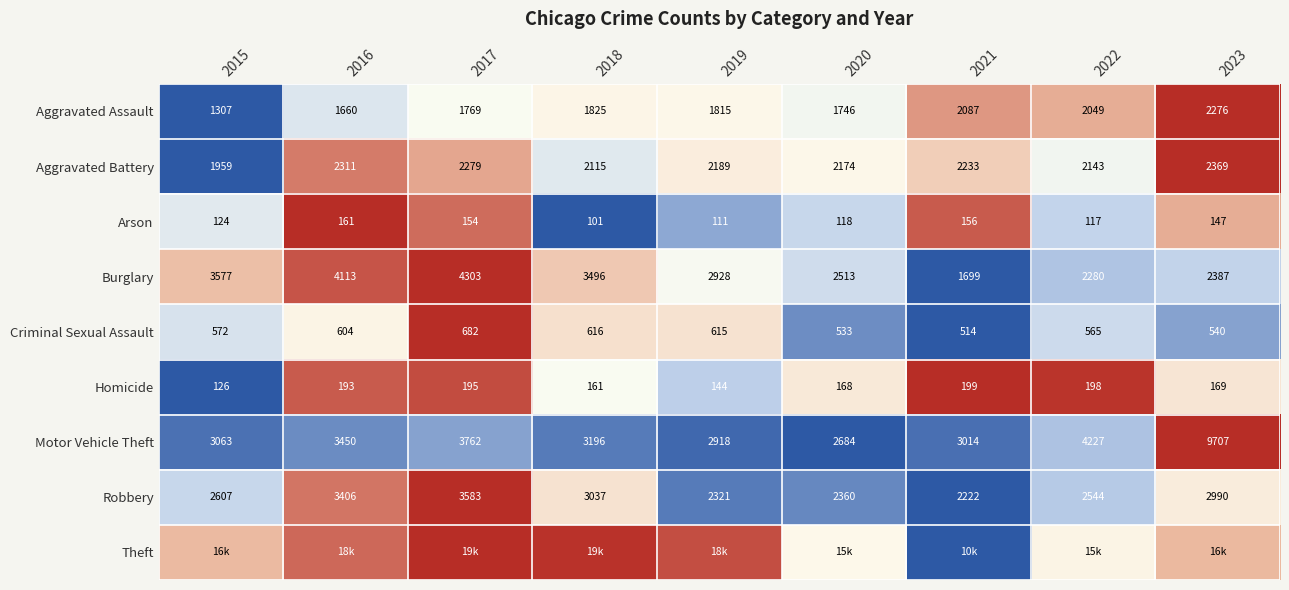

Is the value of Arson at 2019 greater than the value of Motor Vehicle Theft at 2016?

No